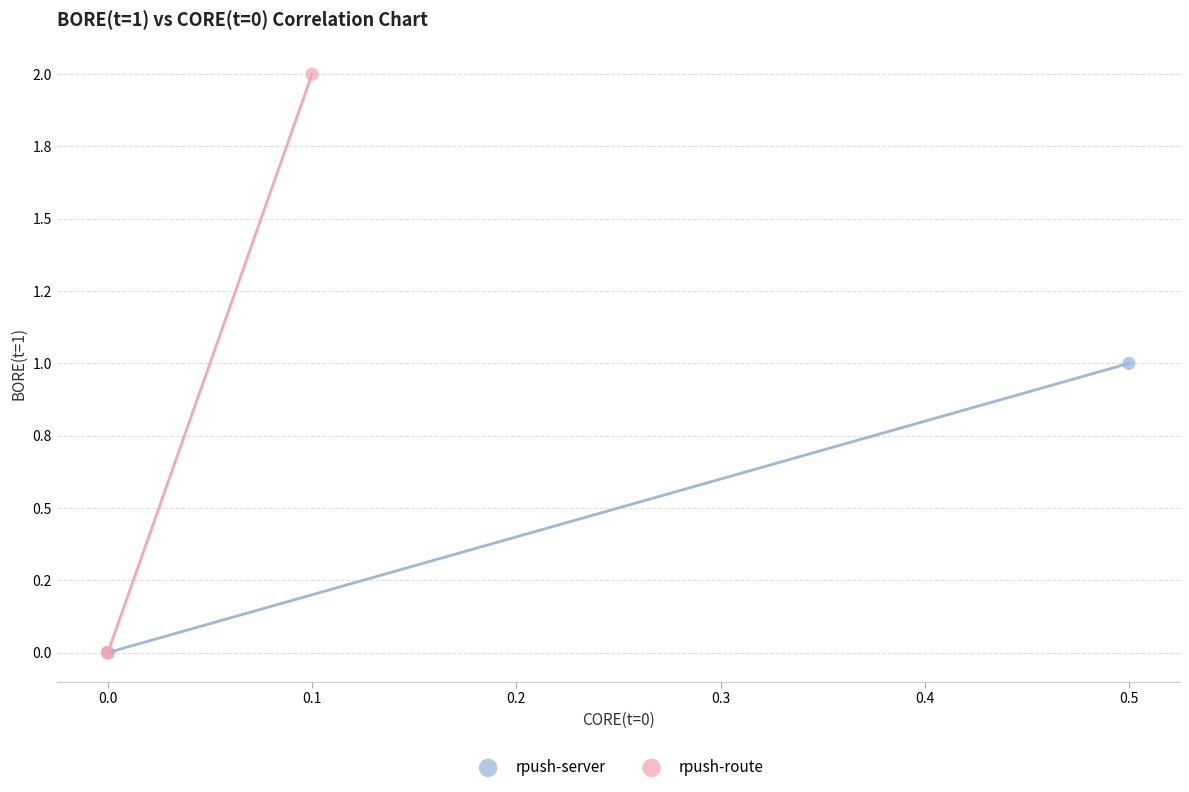

Which series has the widest spread of Y values?

rpush-route